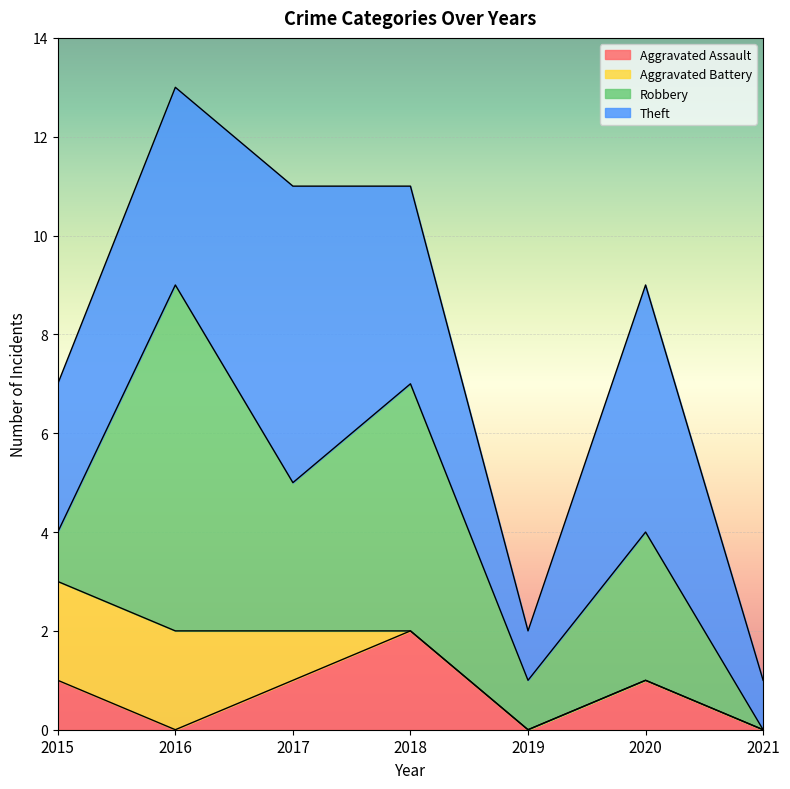

What are all the series names shown in the legend?

Aggravated Assault, Aggravated Battery, Robbery, Theft